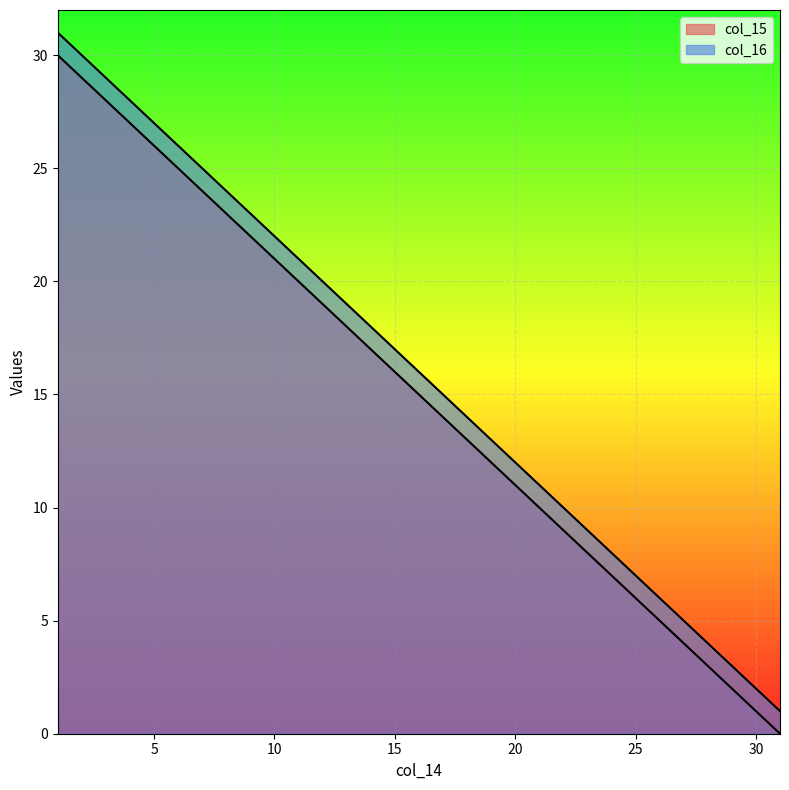

True or false: col_16 and col_15 cross at least once.

False